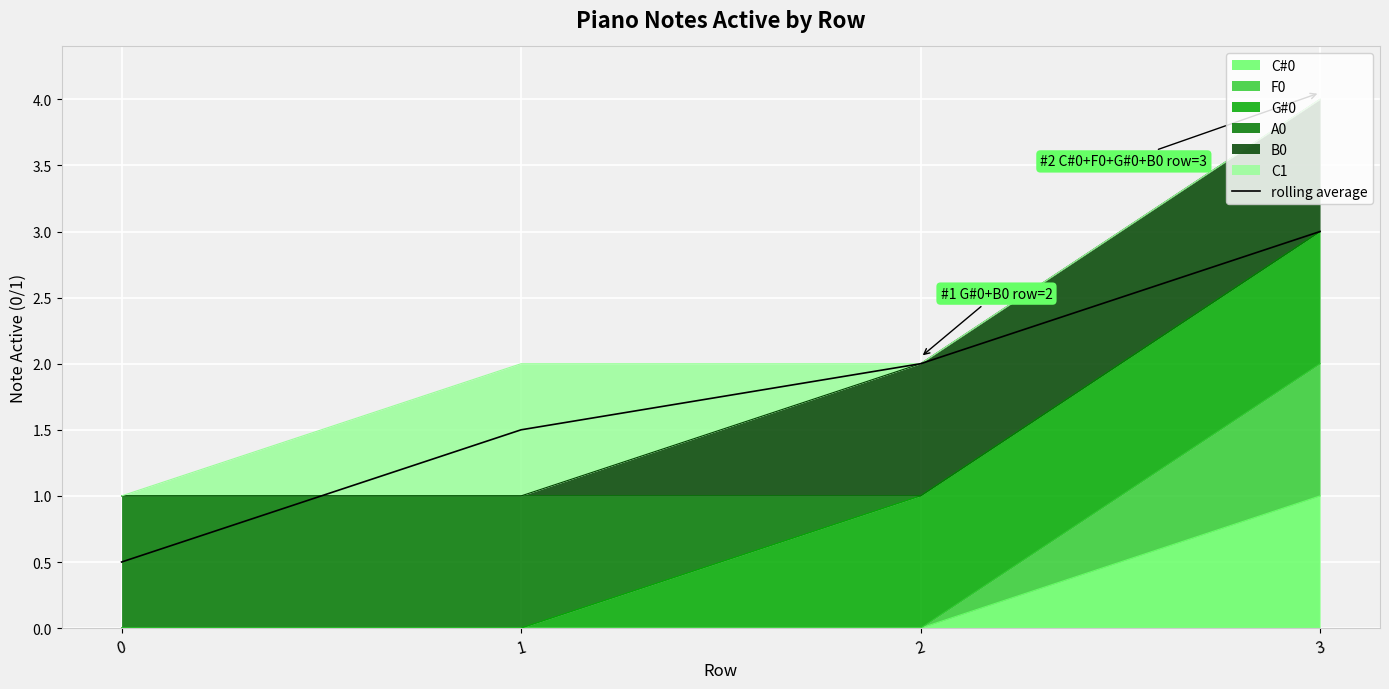

What is the maximum value shown in the chart?

3.0